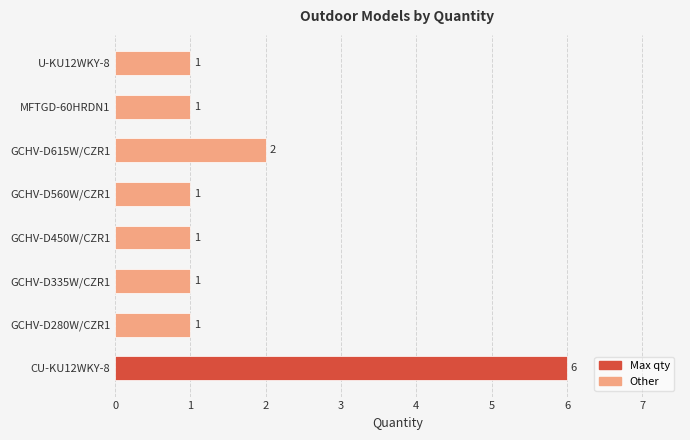

What is the difference between the second highest and minimum values?

1